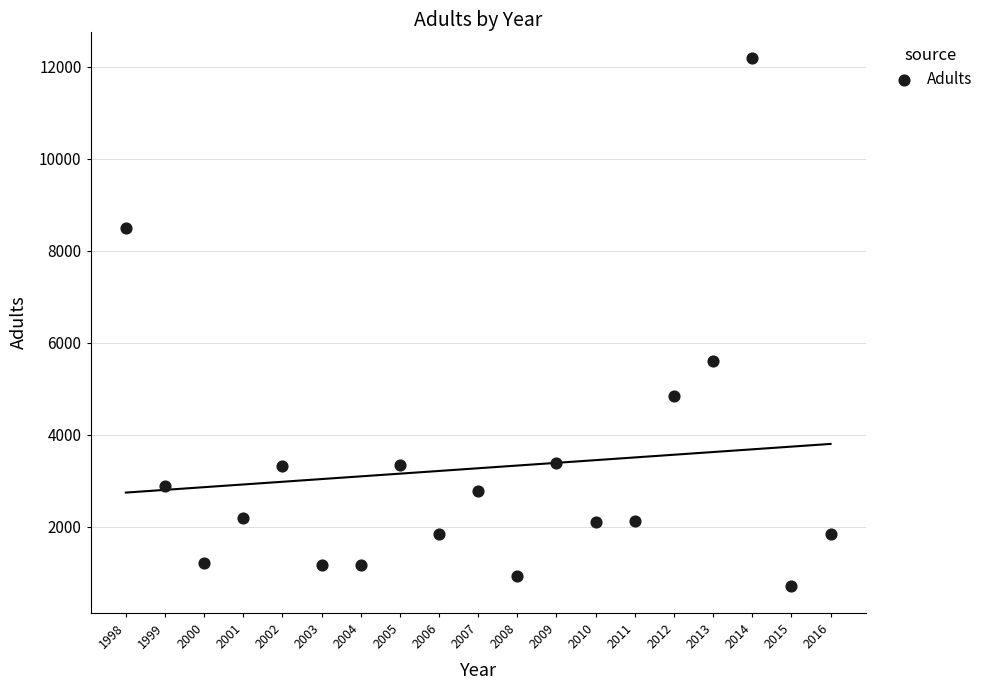

What is the range of X values (max minus min)?

18